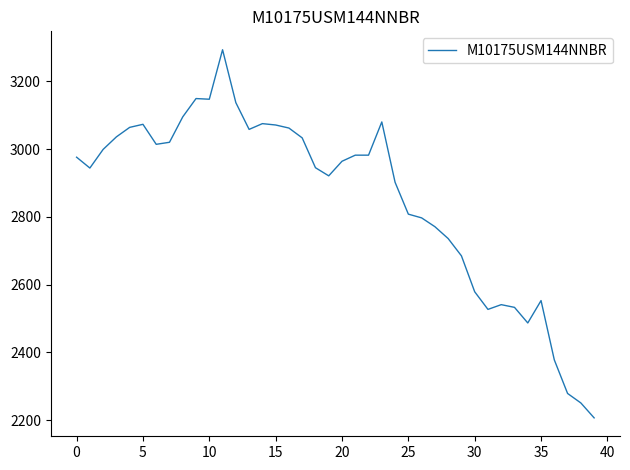

What is the difference between the maximum and minimum values?

1086